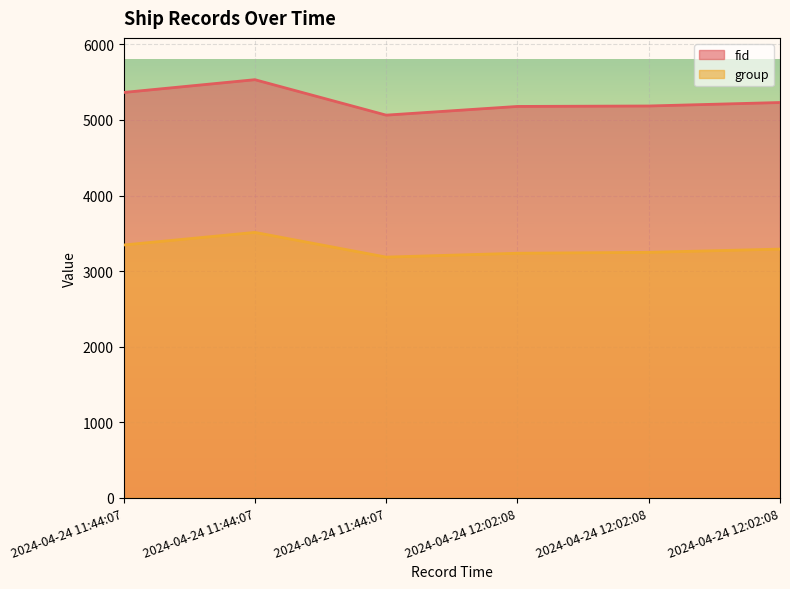

Reading left to right, what are all the values shown in this chart?

fid: 5364	5533	5064	5179	5185	5231
group: 3345	3512	3185	3236	3248	3291